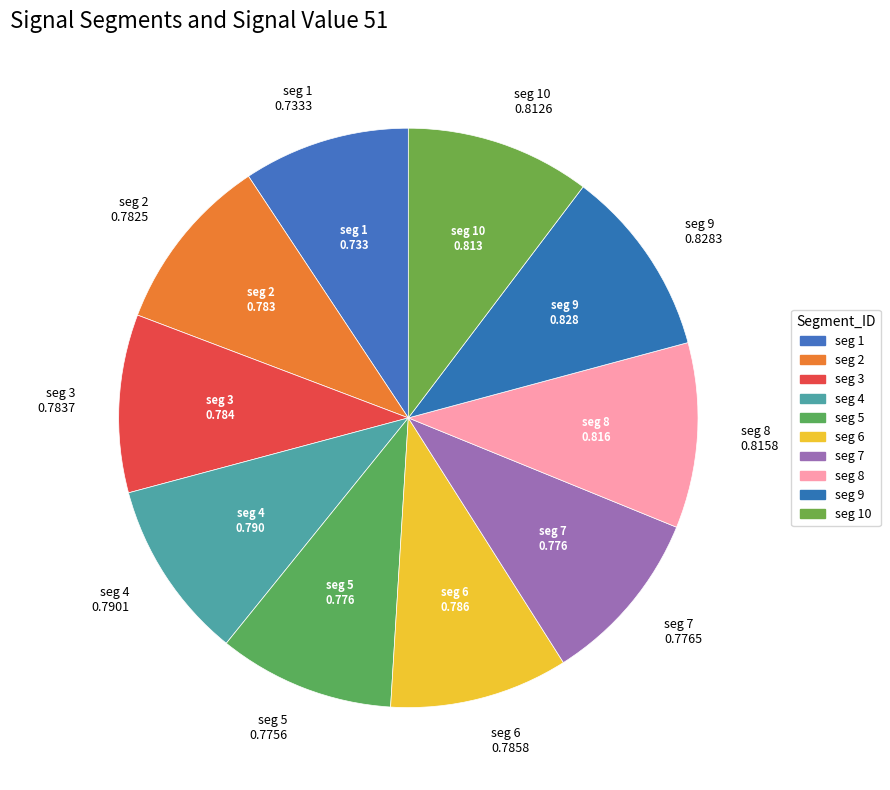

Count the number of slices in the pie.

10